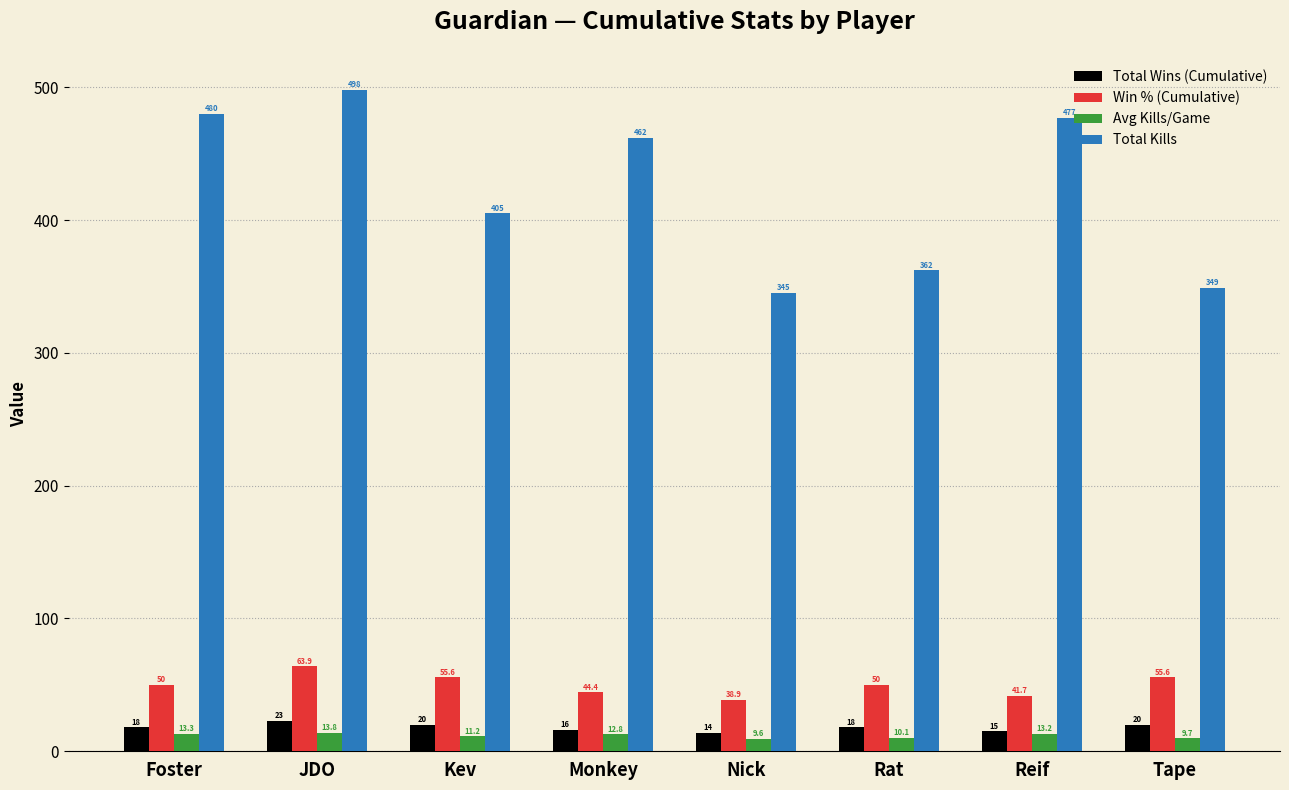

At which category is the sum across all series the highest?

JDO